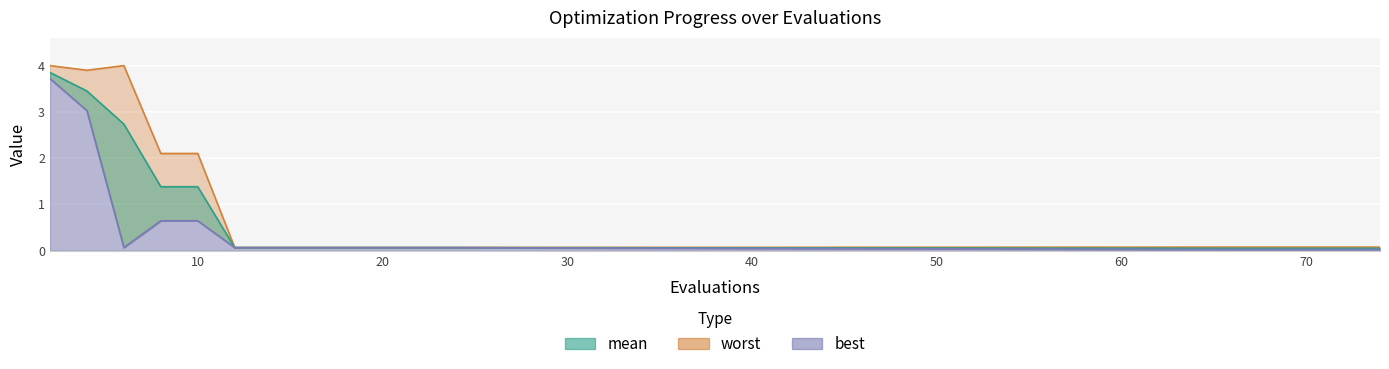

Count the number of categories in the chart.

17